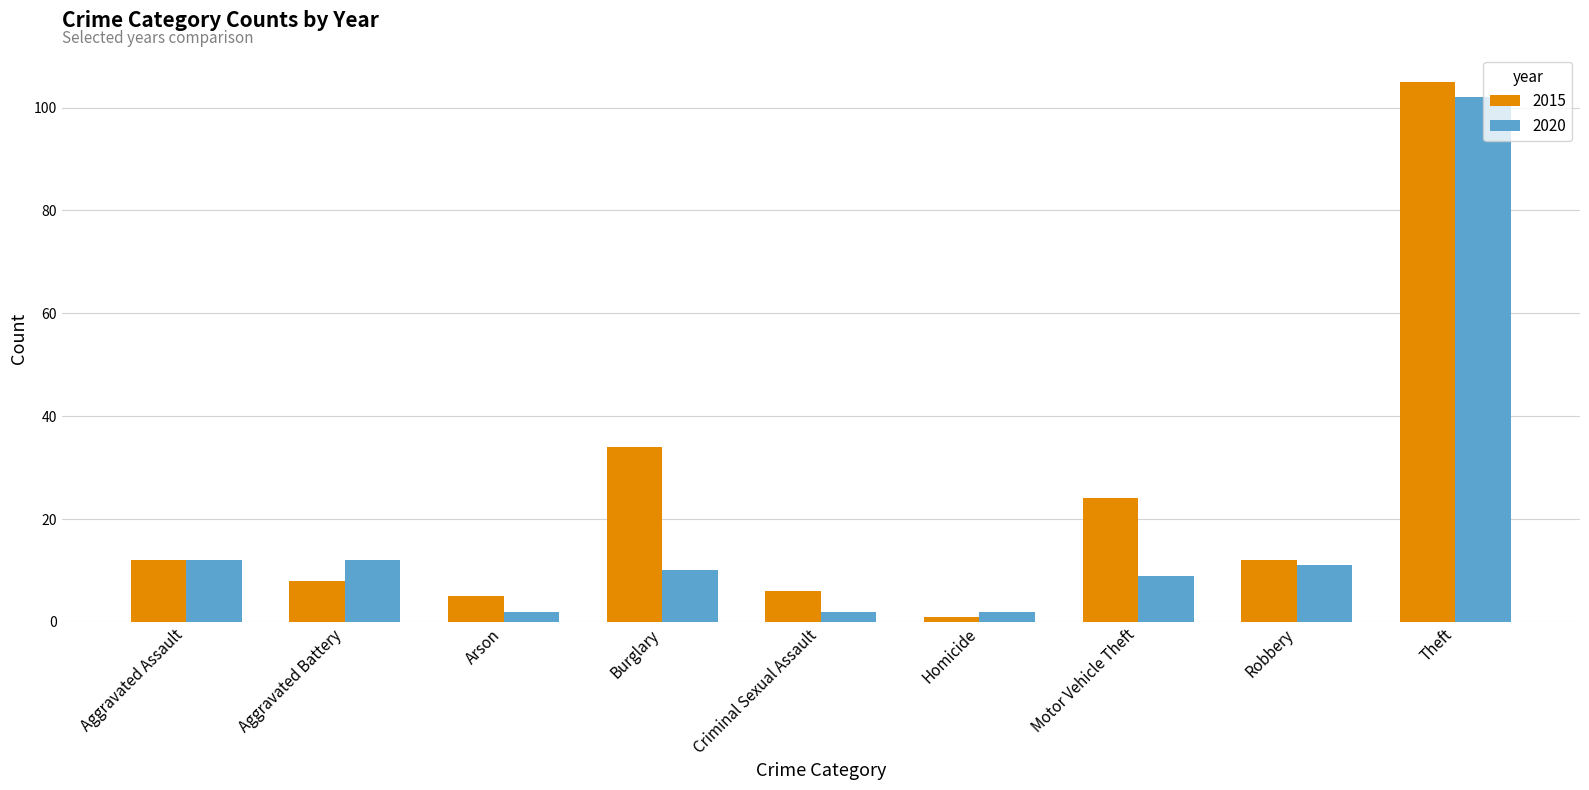

Between Burglary and Motor Vehicle Theft, which series saw the biggest shift?

2015